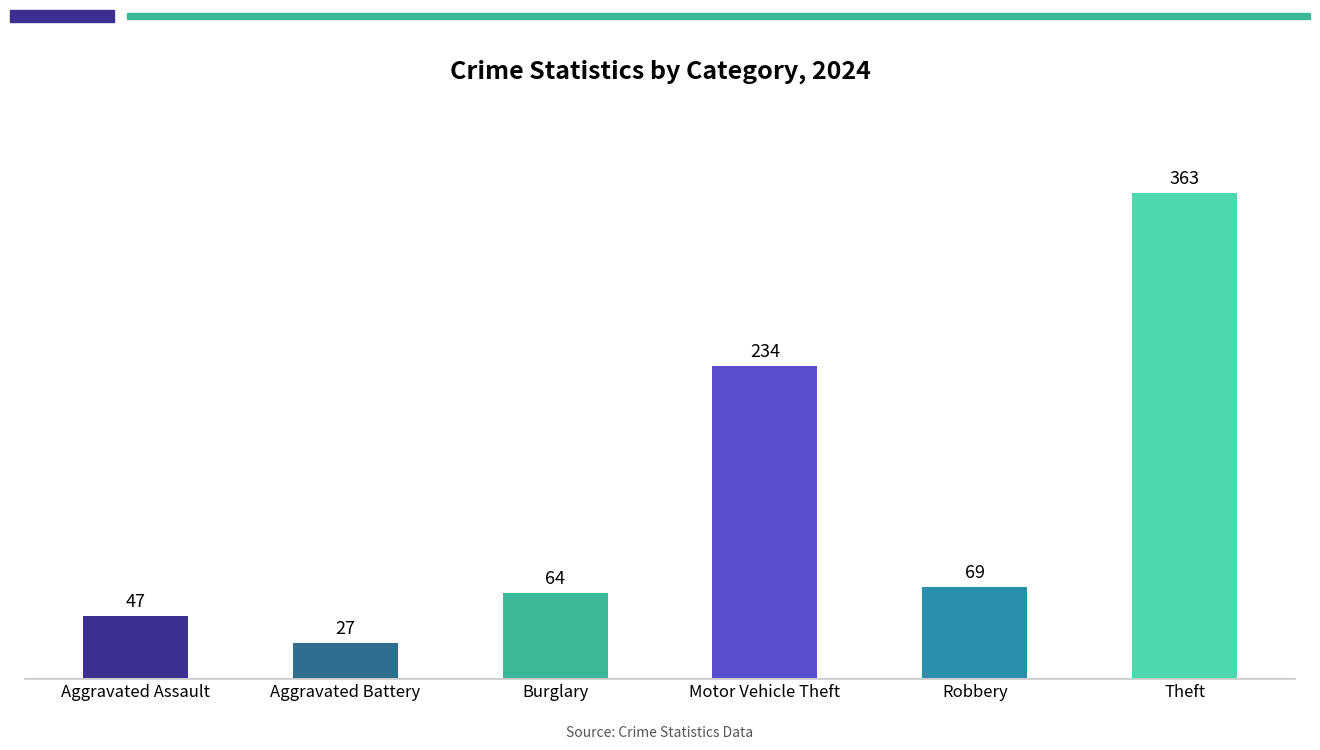

Between Motor Vehicle Theft and Burglary, which is larger?

Motor Vehicle Theft